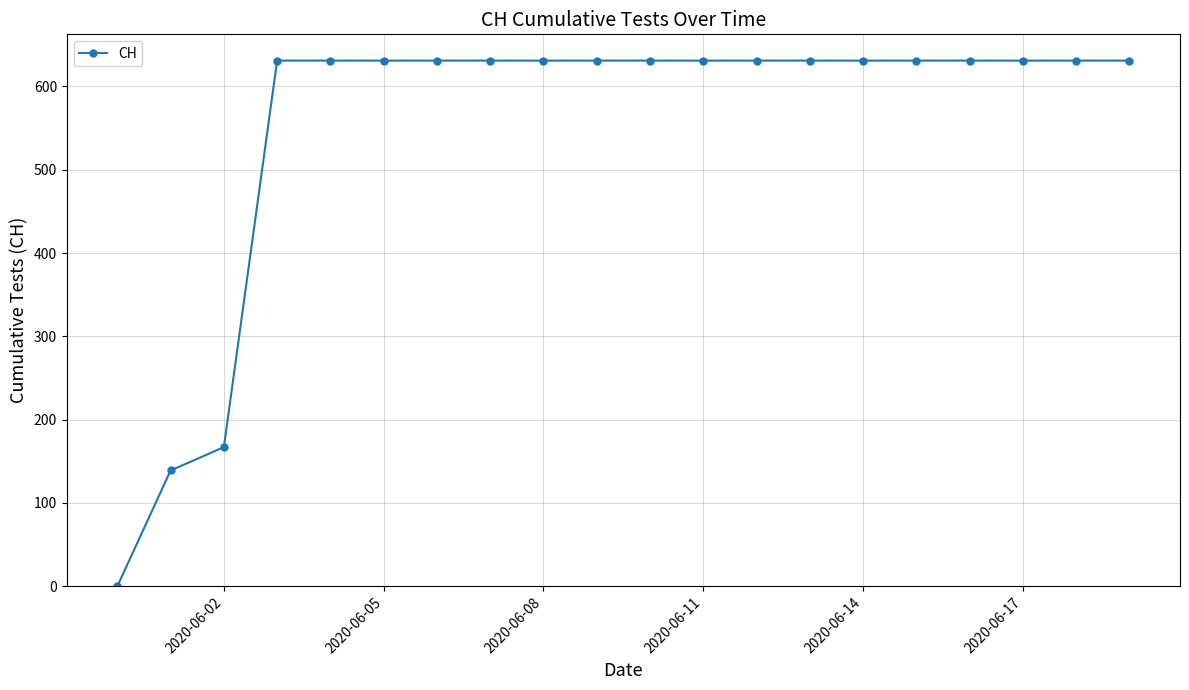

What is the maximum value shown in the chart?

631